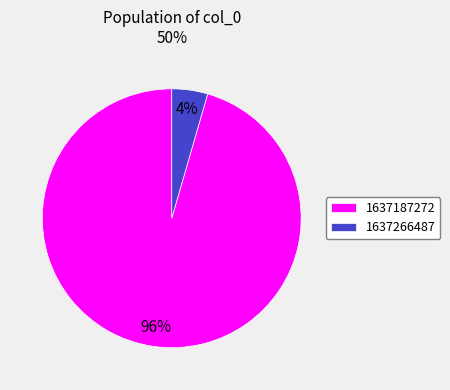

What is the majority slice?

1637187272